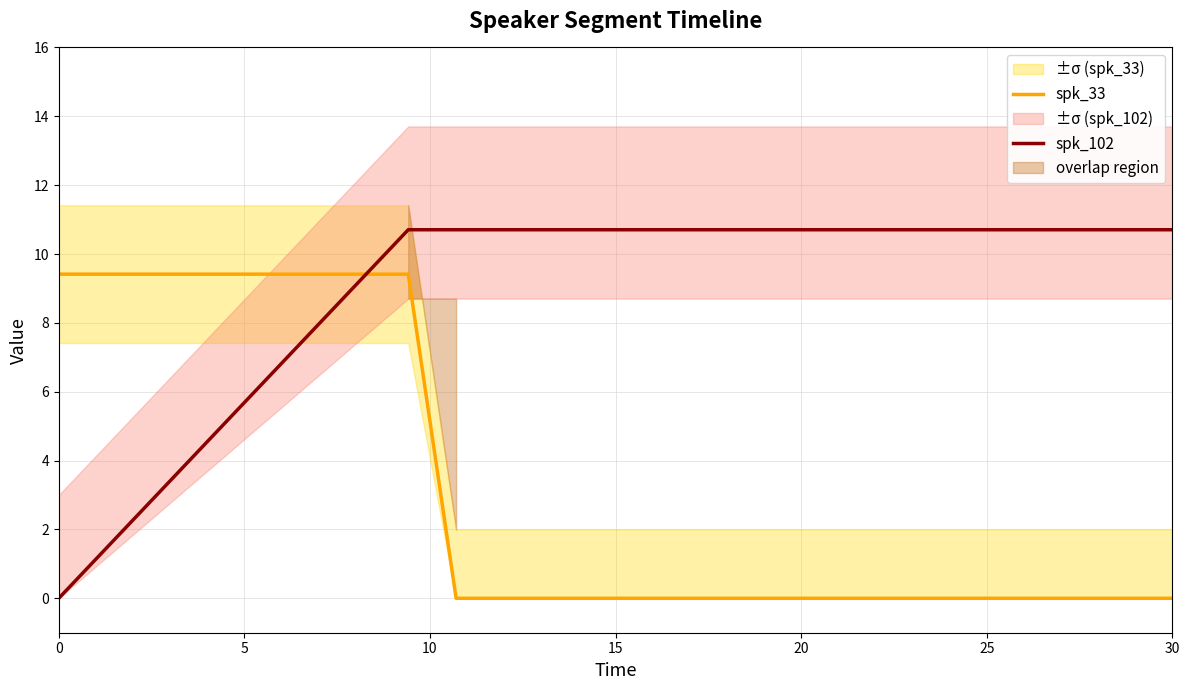

What is the value of the spk_33 point at the 1st from the left?

9.4